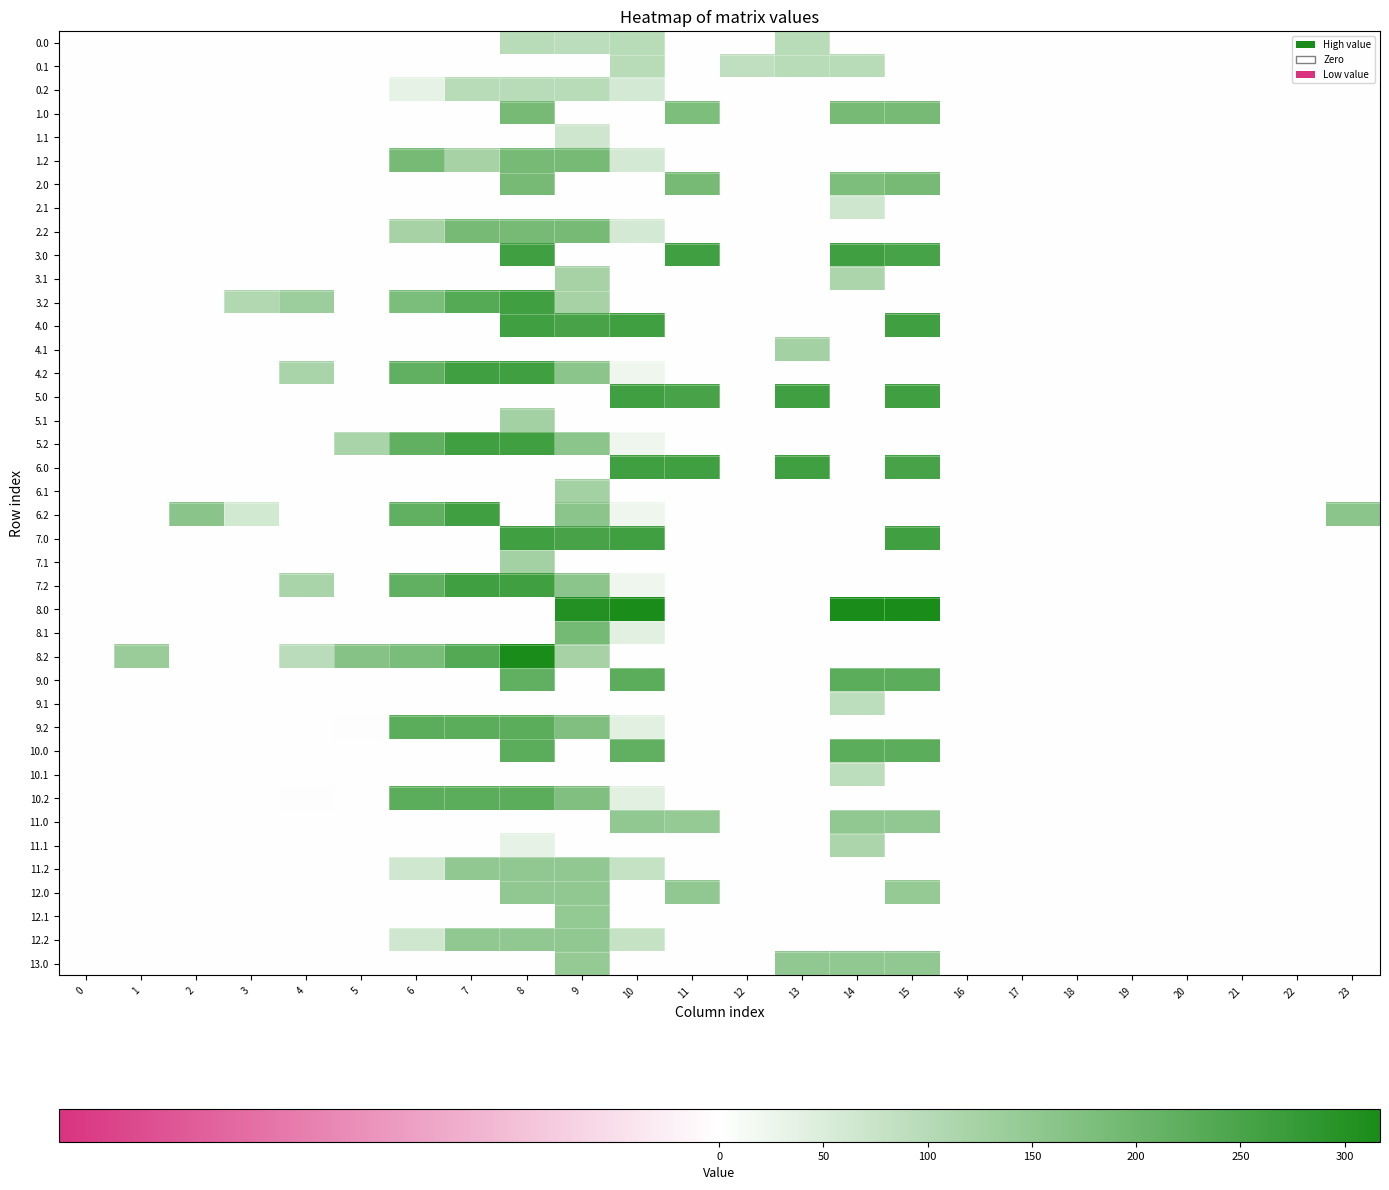

Which label corresponds to the largest value in the chart?

10